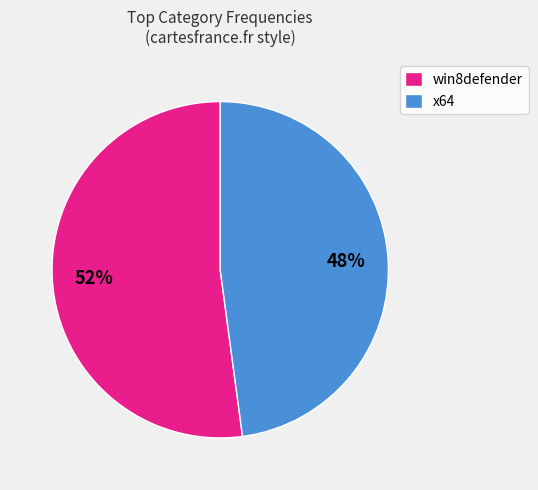

True or false: win8defender accounts for 39% of the total.

False